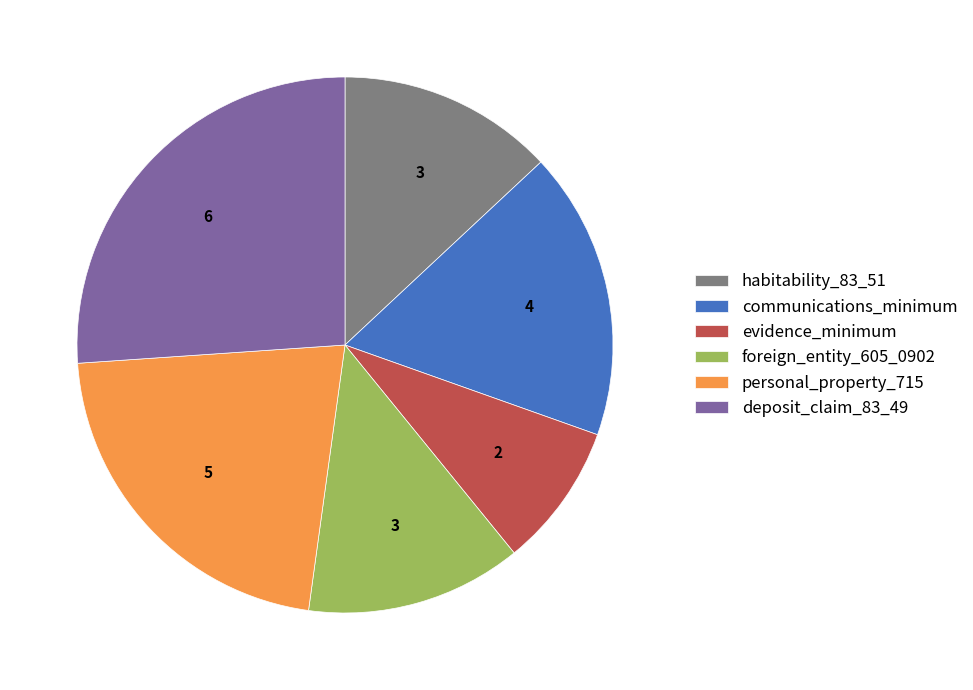

Is the sum of communications_minimum and foreign_entity_605_0902 greater than half?

No